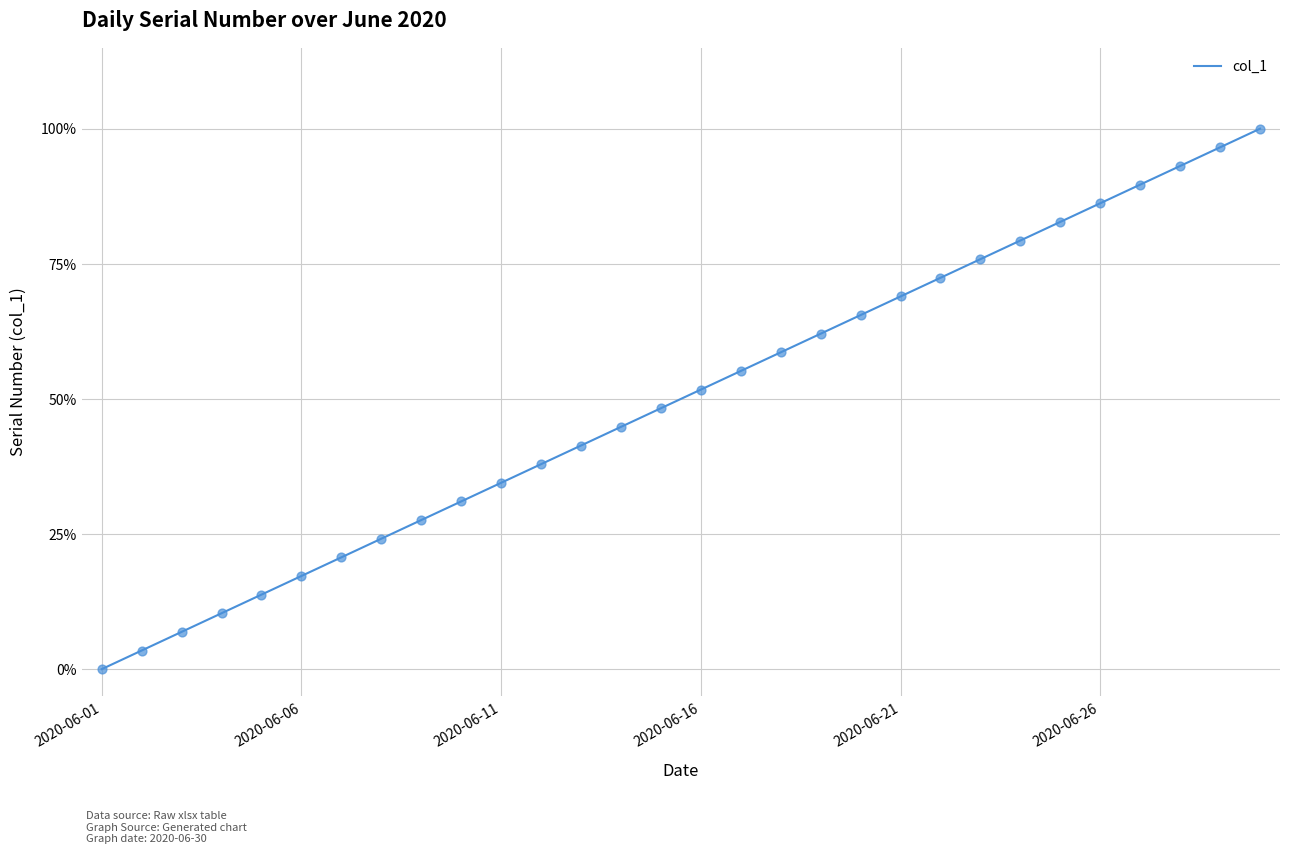

Does the chart have visible grid lines?

Yes